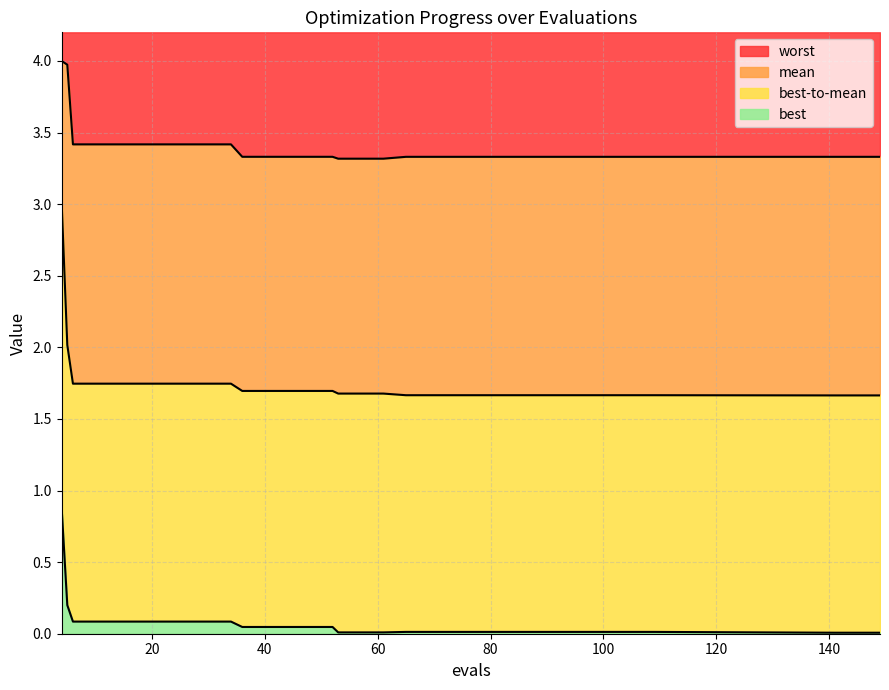

True or false: mean and best intersect in this chart.

False